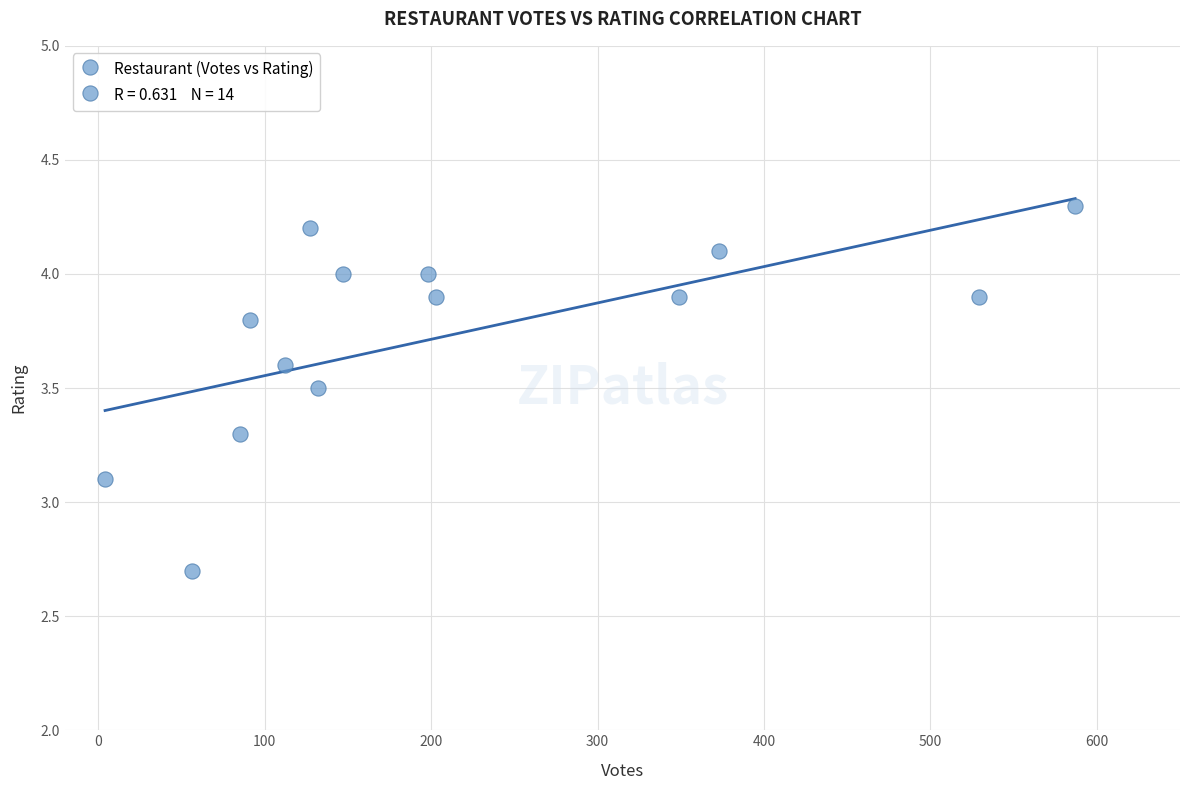

What Y value in the scatter plot is closest to 3?

3.1